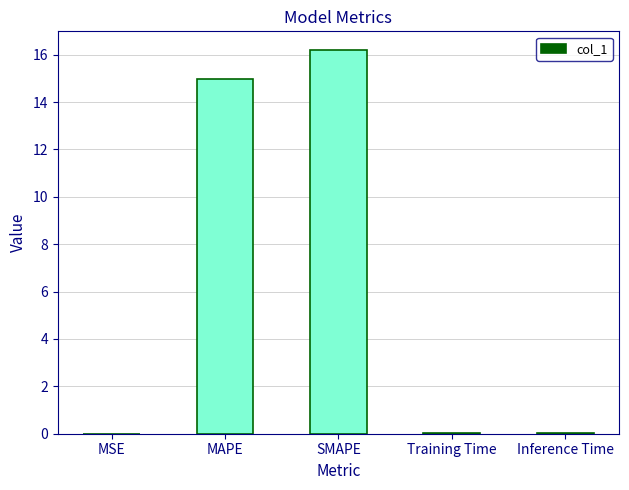

Is it true that the value at MSE is 0.0?

True